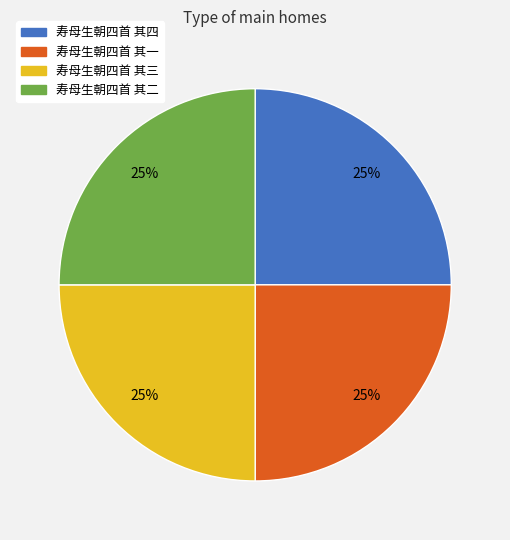

True or false: 寿母生朝四首 其四 accounts for 17% of the total.

False